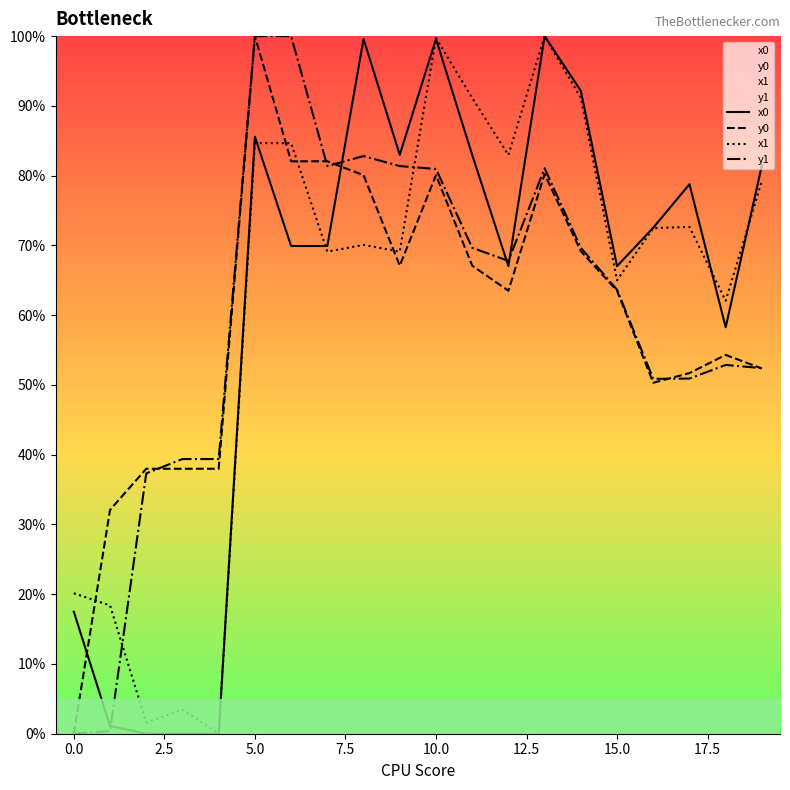

At which category is the sum across all series the highest?

5.0